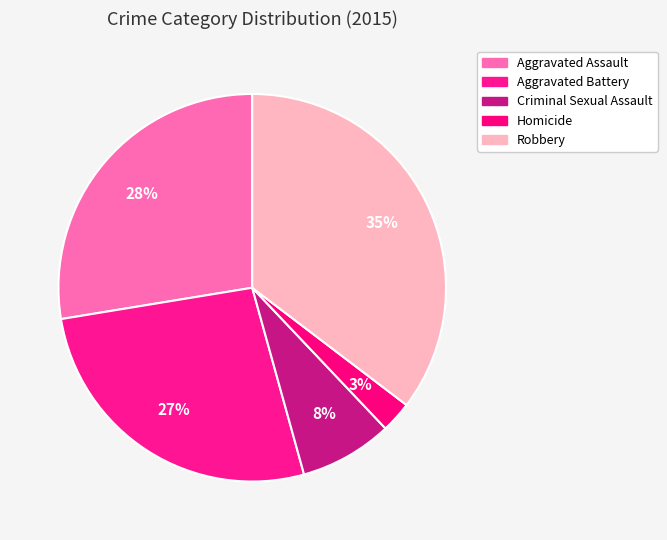

Count the number of slices in the pie.

5